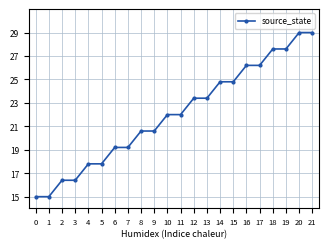

Reading right to left, what are all the values shown in this chart?

29.0	29.0	27.6	27.6	26.2	26.2	24.8	24.8	23.4	23.4	22.0	22.0	20.6	20.6	19.2	19.2	17.8	17.8	16.4	16.4	15.0	15.0